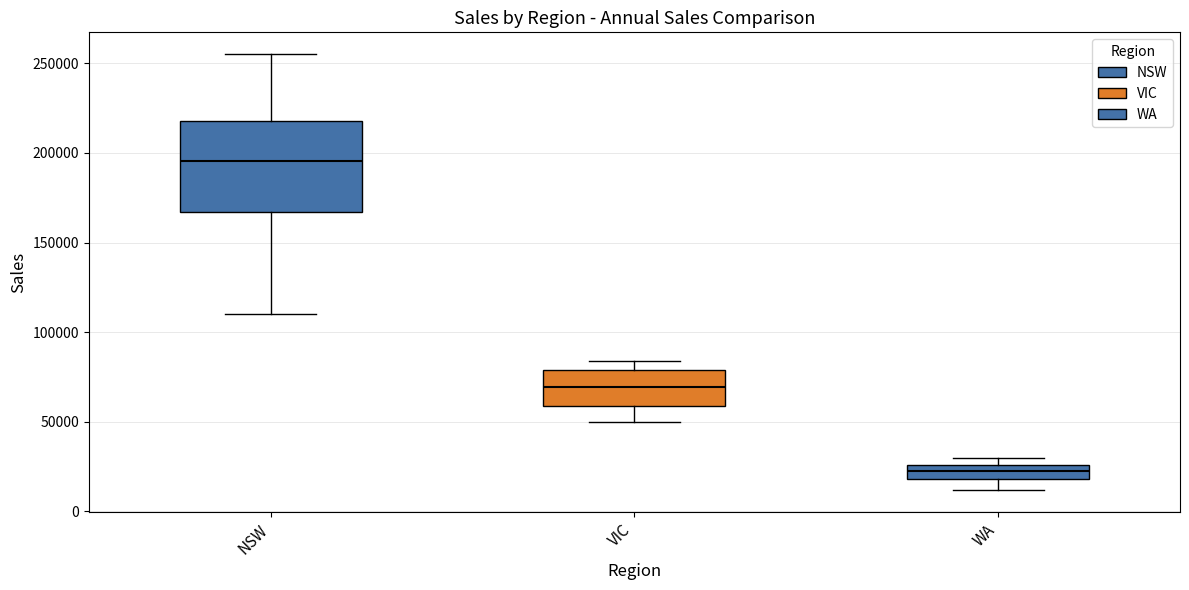

Which box is the tallest, from its lower edge to its upper edge?

NSW